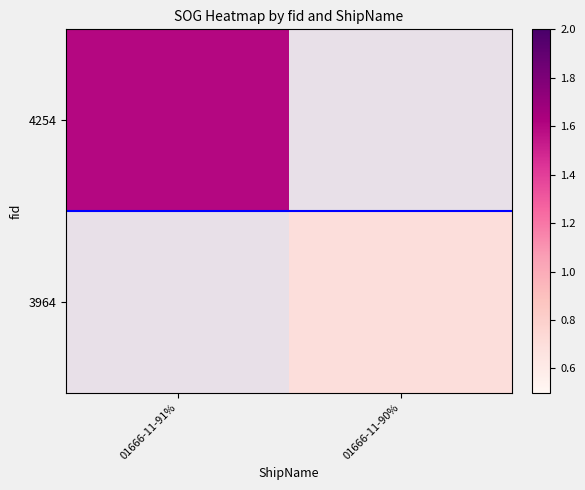

How many values in 4254 are above zero?

1